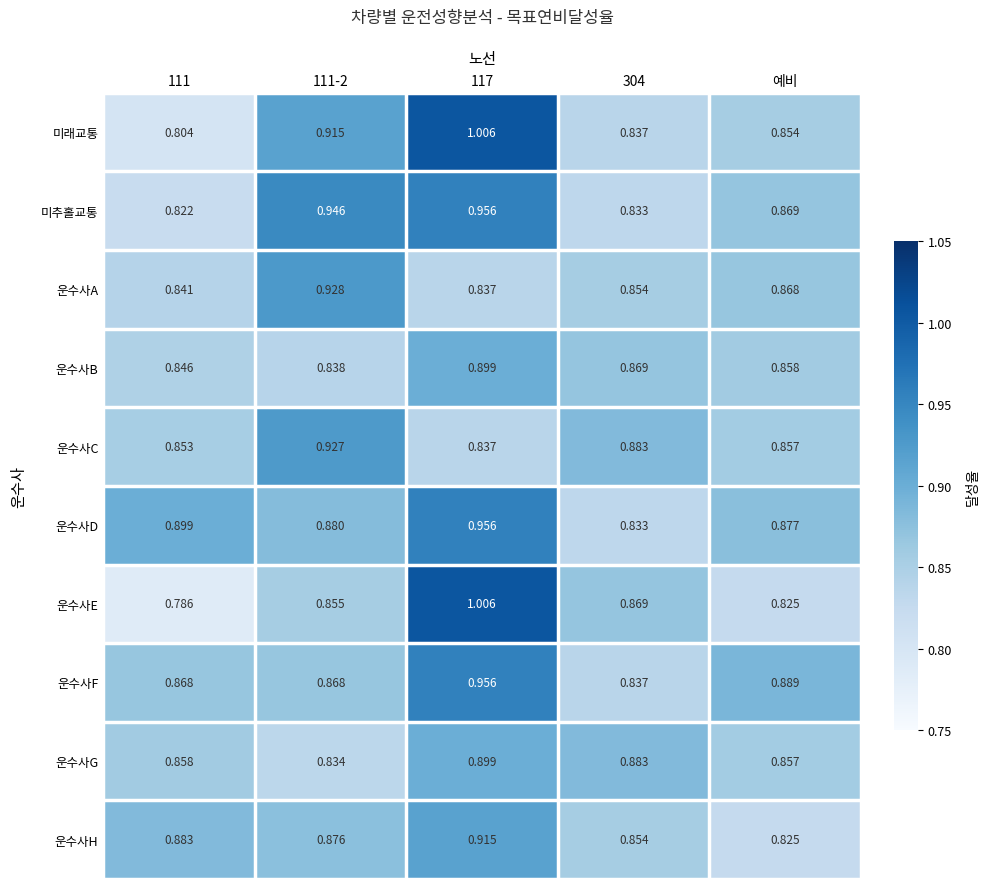

At which label is 운수사H closest to 0?

예비